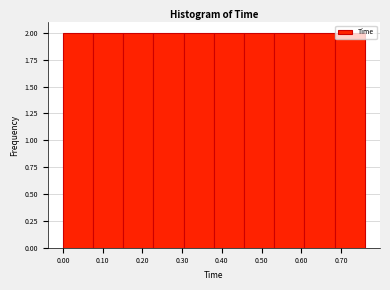

Reading left to right, list every bar in this chart as the range it spans on the x-axis followed by its height. Neither the bar edges nor the heights are printed on the chart, so give them approximately, as read against the axes.

0.000 to 0.076: 2
0.076 to 0.152: 2
0.152 to 0.228: 2
0.228 to 0.304: 2
0.304 to 0.380: 2
0.380 to 0.456: 2
0.456 to 0.532: 2
0.532 to 0.608: 2
0.608 to 0.684: 2
0.684 to 0.760: 2